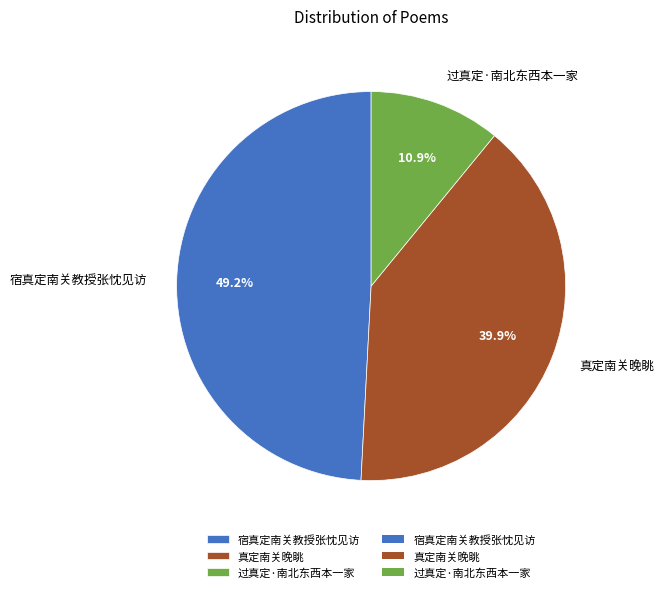

What percentage is NOT represented by 宿真定南关教授张忱见访?

50.8%